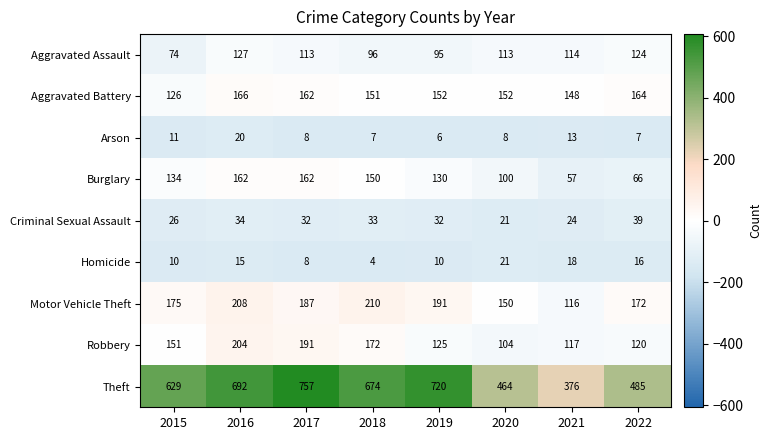

What is the approximate value of Theft at 2018, to the nearest 5?

675